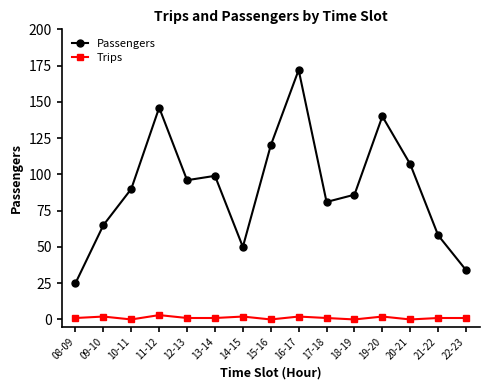

List the series in order of their peak value, lowest first.

Trips, Passengers